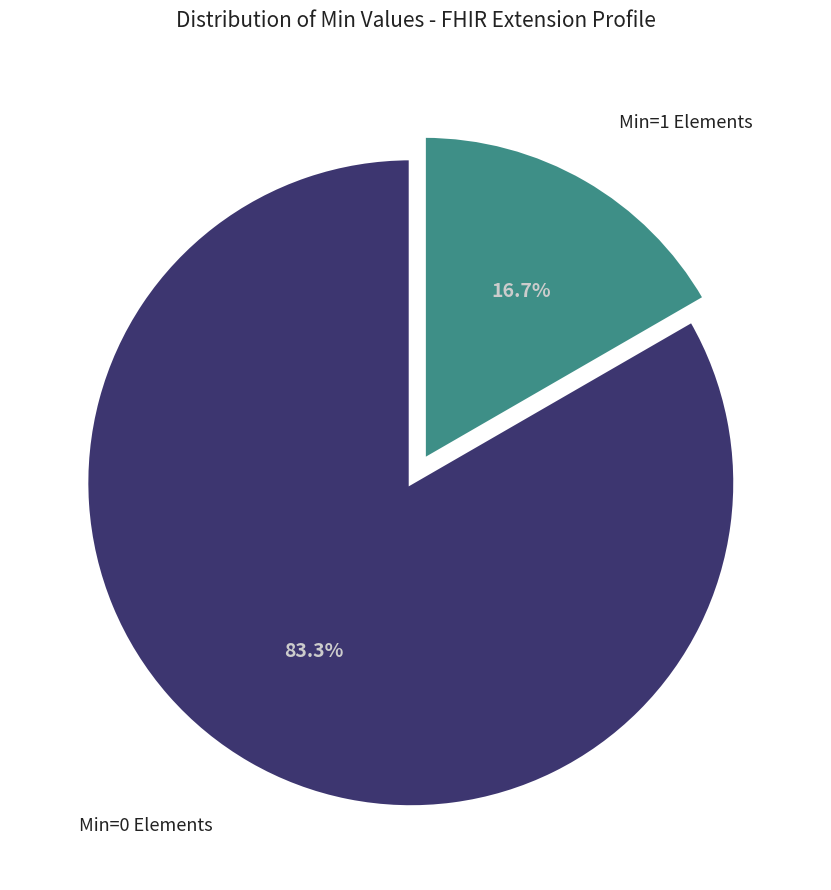

Is there a majority slice in this chart?

Yes